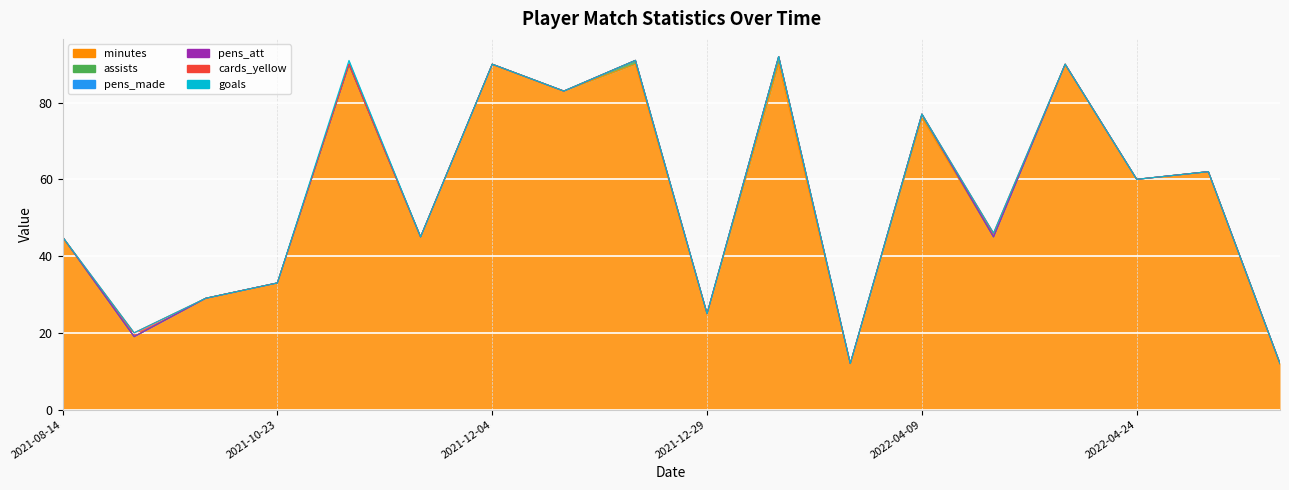

Rank the series by their maximum value, from lowest to highest.

pens_made, pens_att, cards_yellow, goals, assists, minutes